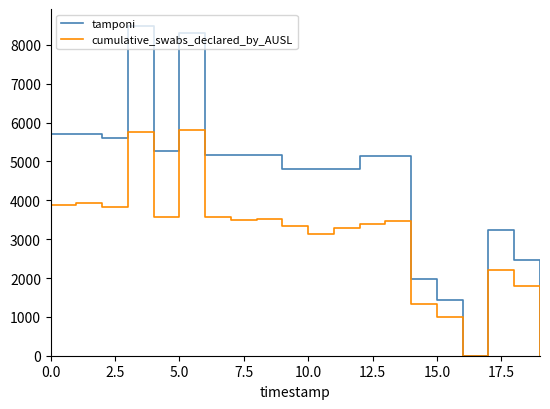

Rank the series by their average value, from highest to lowest.

tamponi, cumulative_swabs_declared_by_AUSL